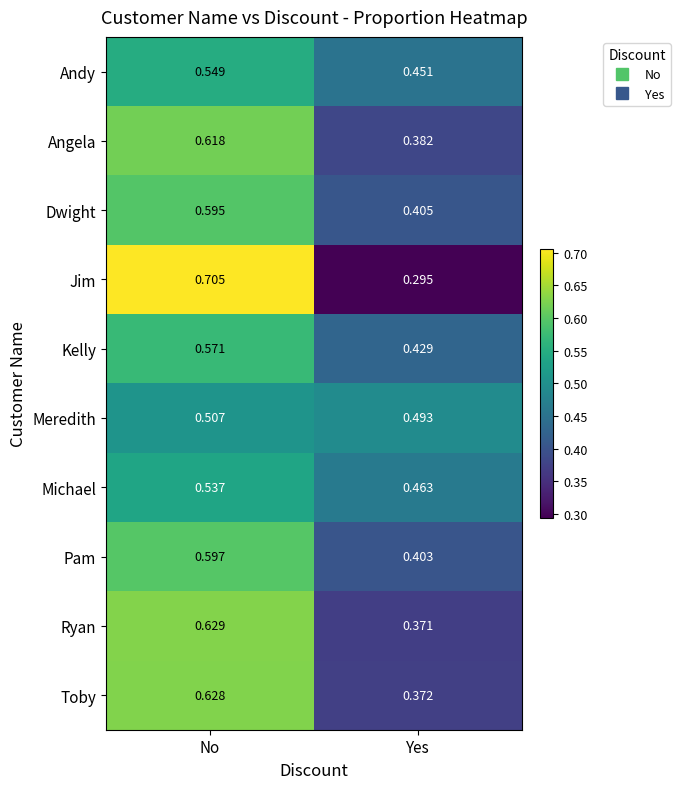

Where is Toby nearest to the value 0?

Yes